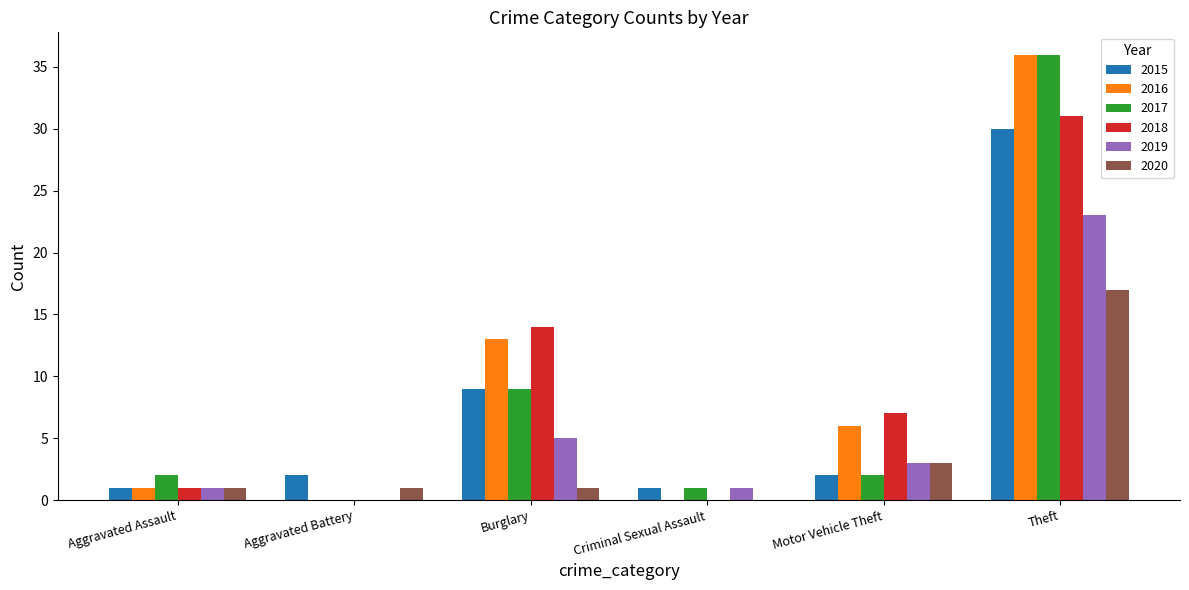

What is the total value across all series at Theft?

173